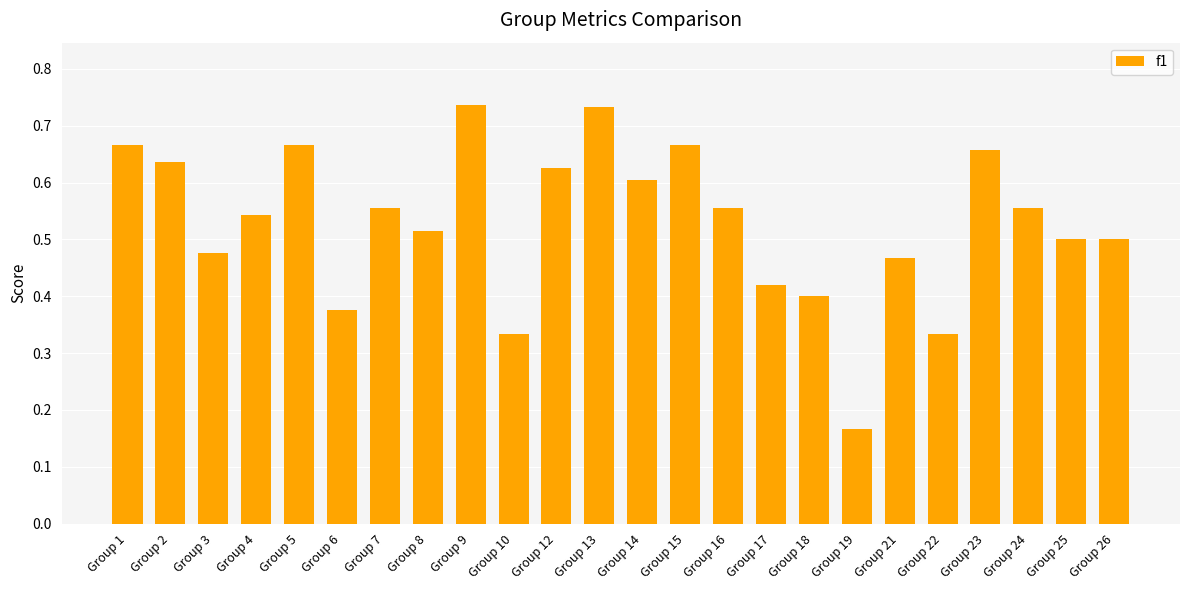

True or false: the data shows 0.1 at Group 2.

False